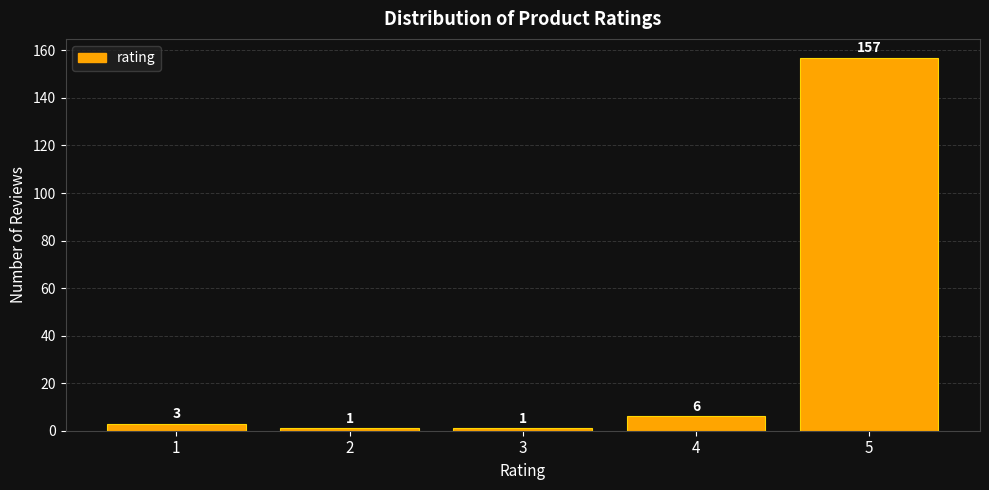

Reading left to right, transcribe all the data shown in this chart.

3	1	1	6	157